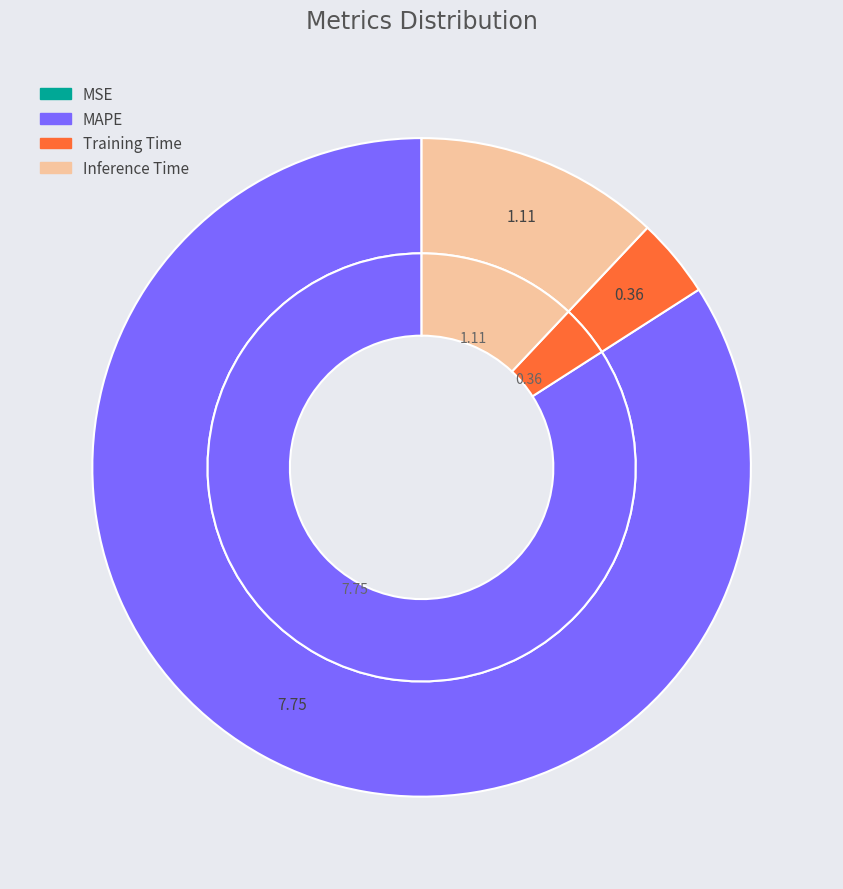

How many slices are in this pie chart?

4